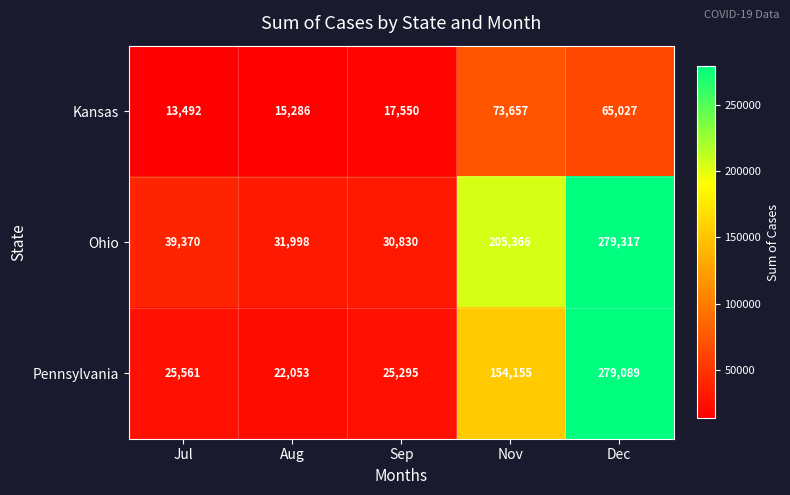

What is the spread (max minus min) of values at Dec?

214290